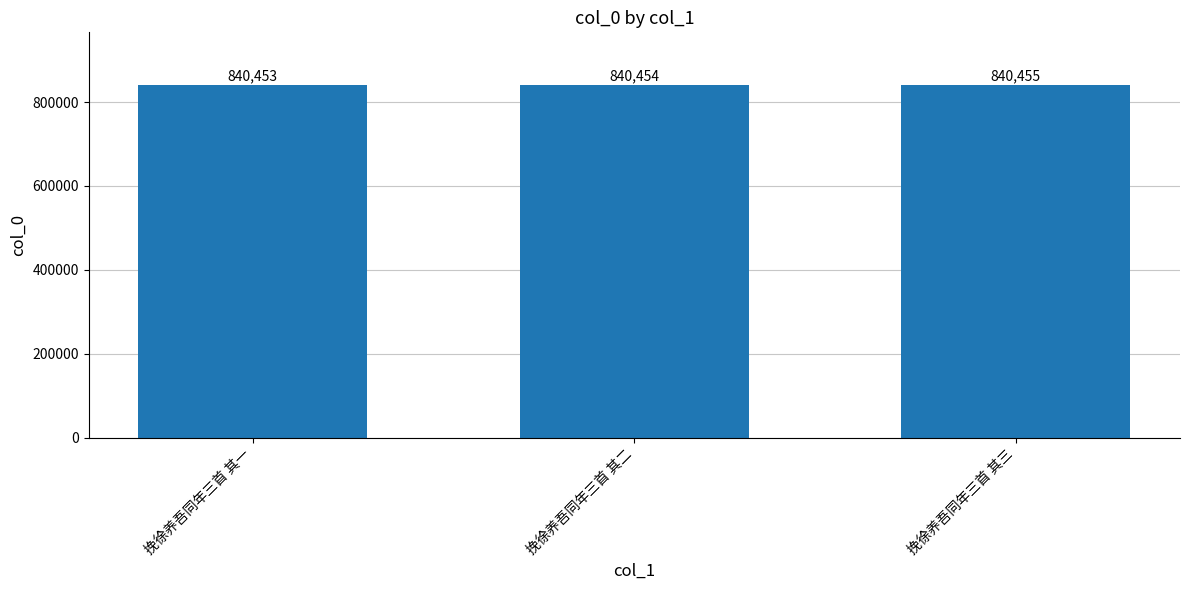

What is the change in value from 挽徐养吾同年三首 其一 to 挽徐养吾同年三首 其三?

+2